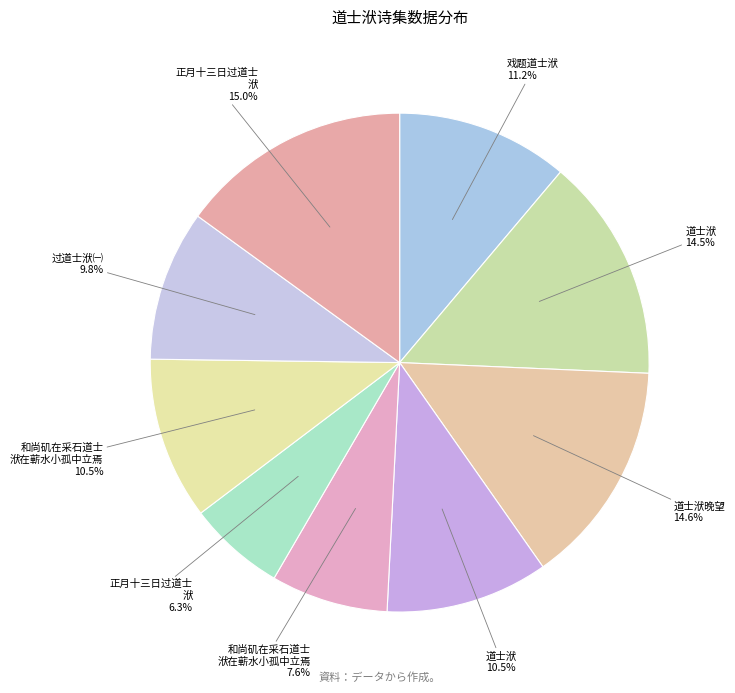

How many segments does this pie chart have?

9